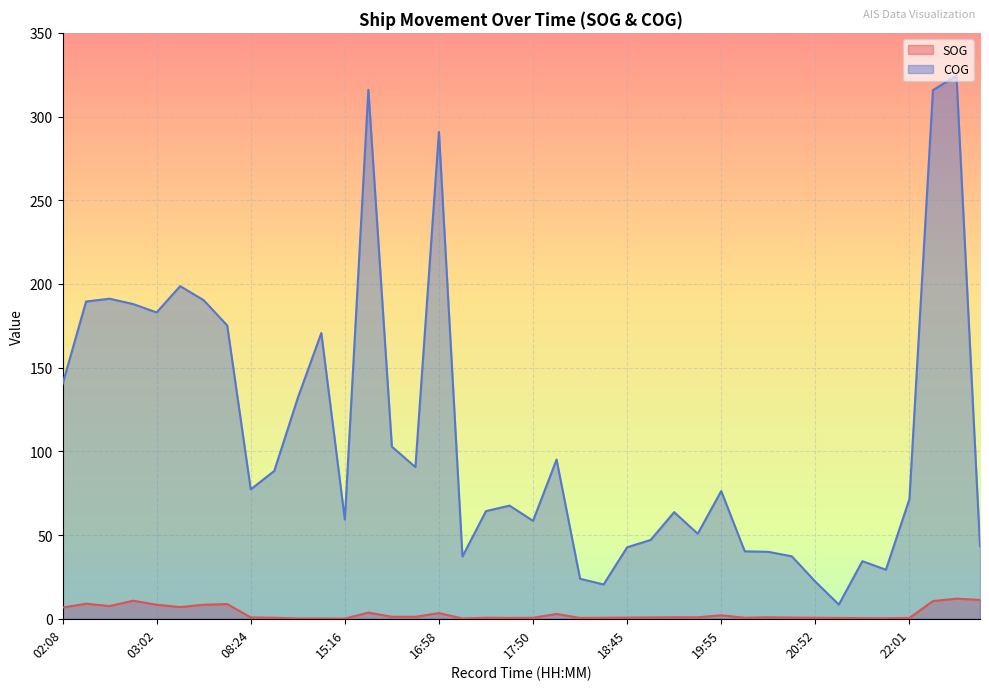

Rank the series by their maximum value, from lowest to highest.

SOG, COG